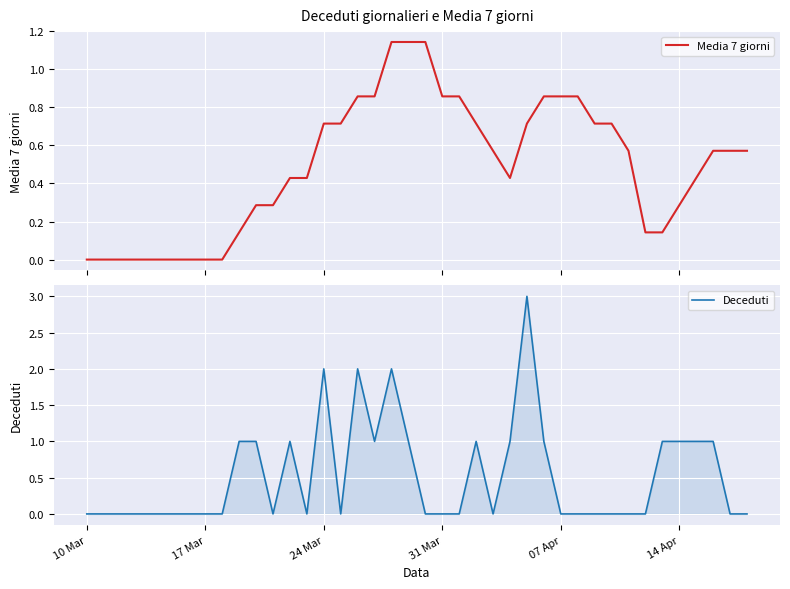

Does the chart display data point markers on the line(s)?

No